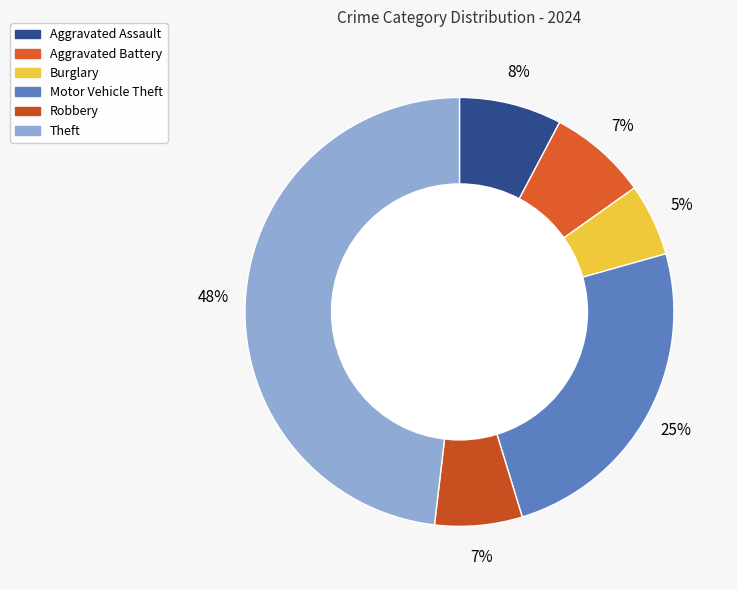

What is the smallest slice in the pie chart?

Burglary